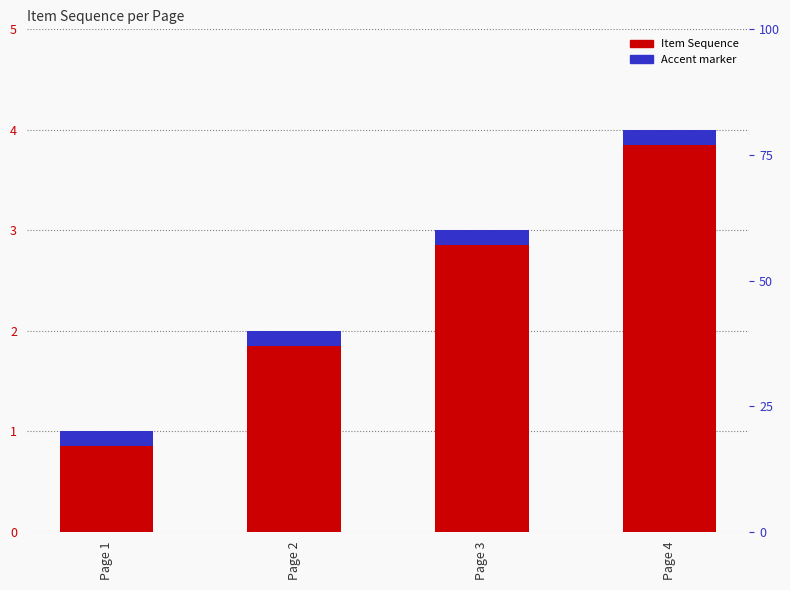

The Item Sequence series shows 2.0 at Page 2. True or false?

True